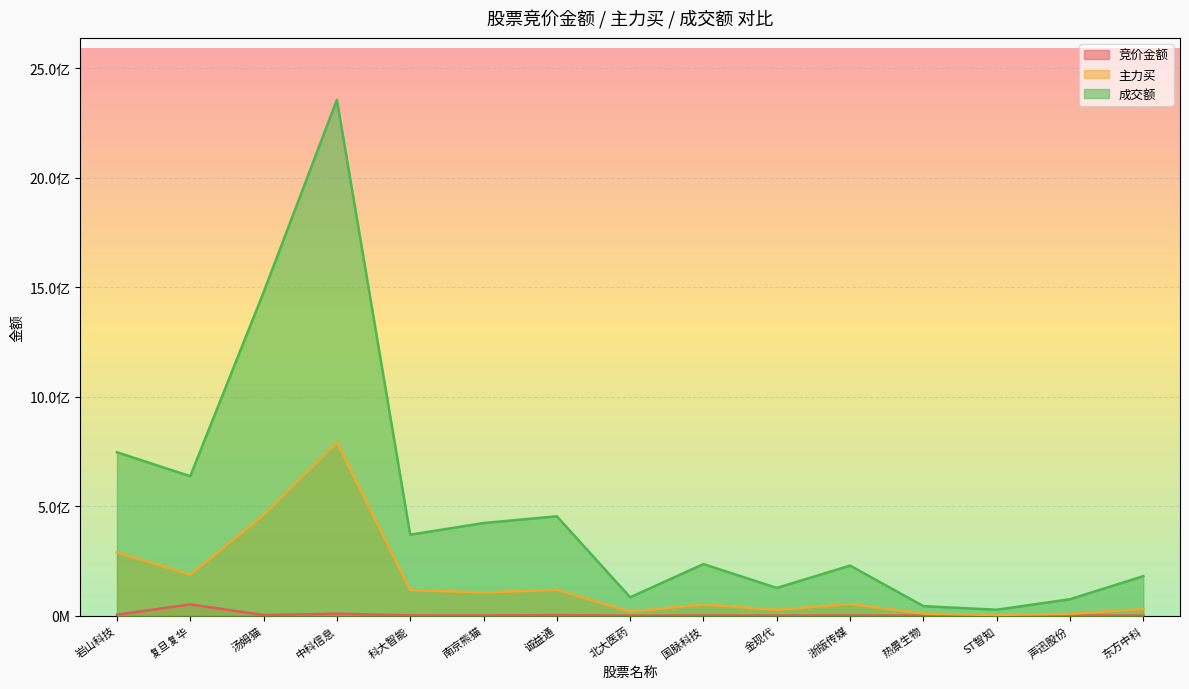

At which label is 竞价金额 closest to 25679061?

中科信息